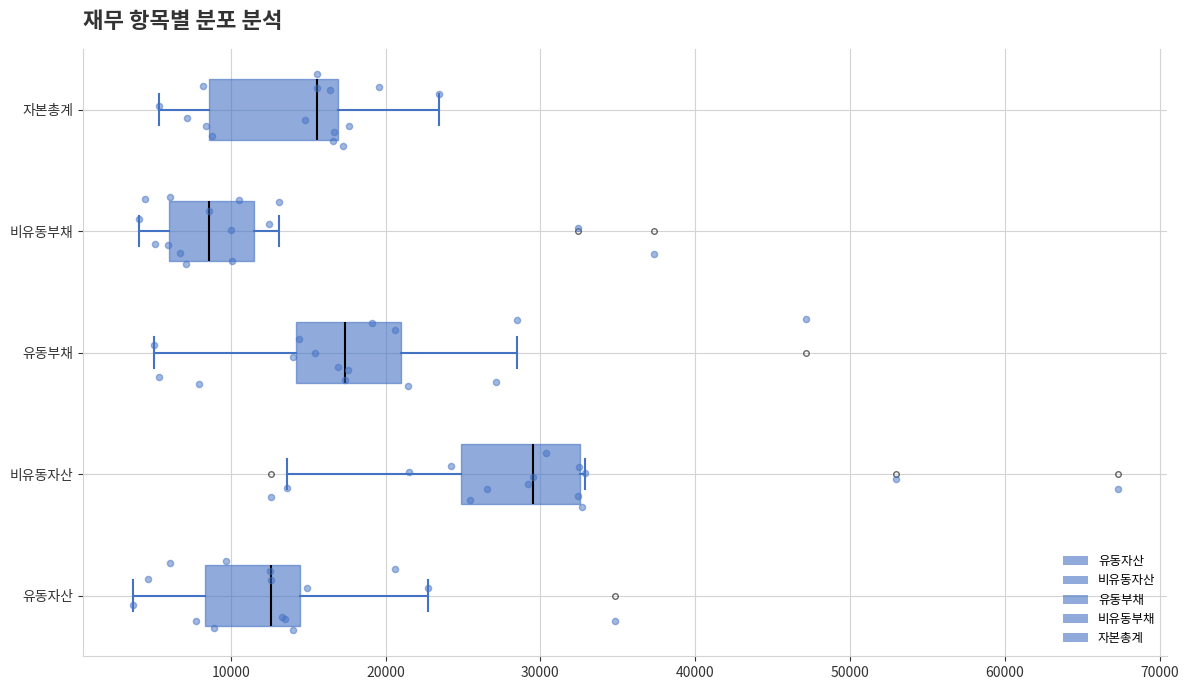

Where is the left edge of the box for 유동자산 on the x-axis? The values are not printed on the chart, so give them approximately, as read against the axis.

8000